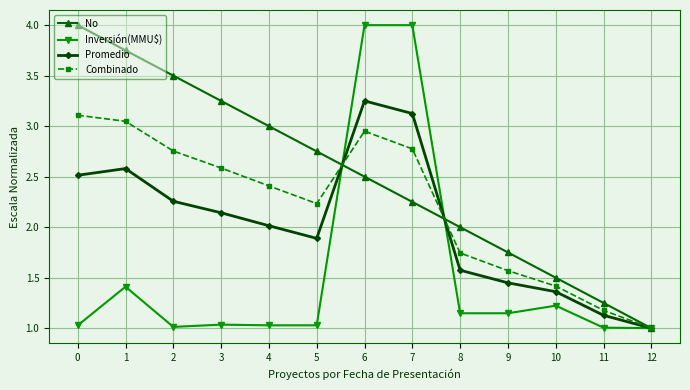

What is the spread (max minus min) of values at 6?

1.5